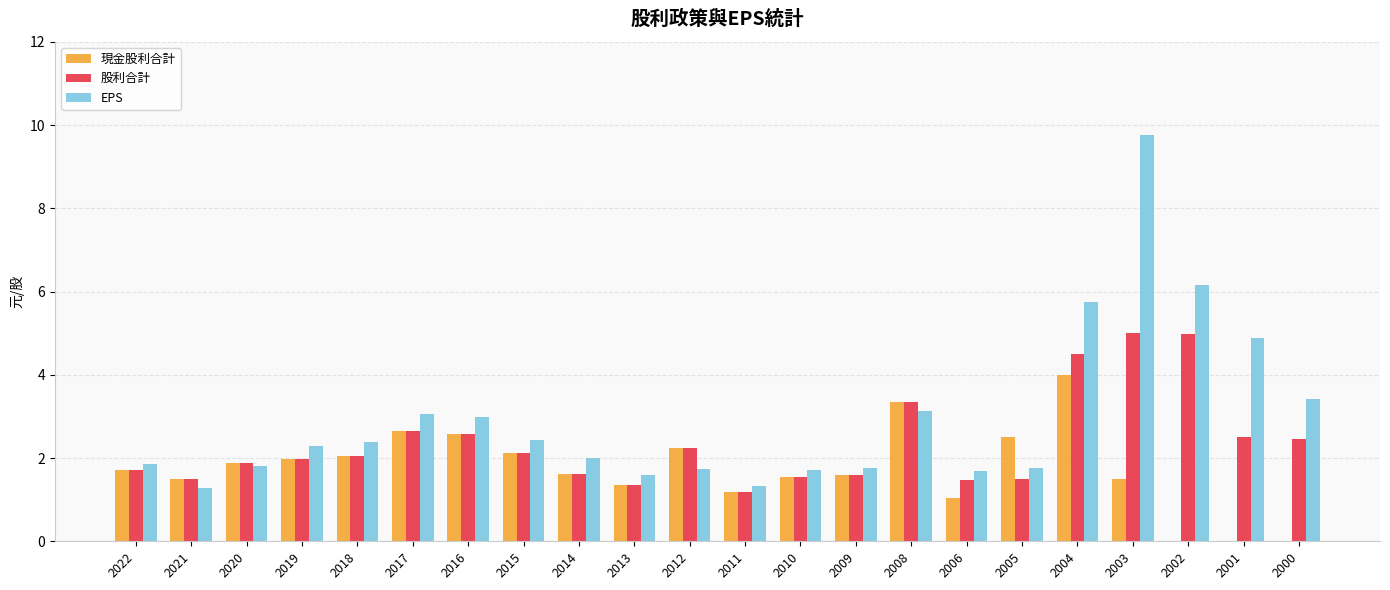

What are all the series names shown in the legend?

現金股利合計, 股利合計, EPS